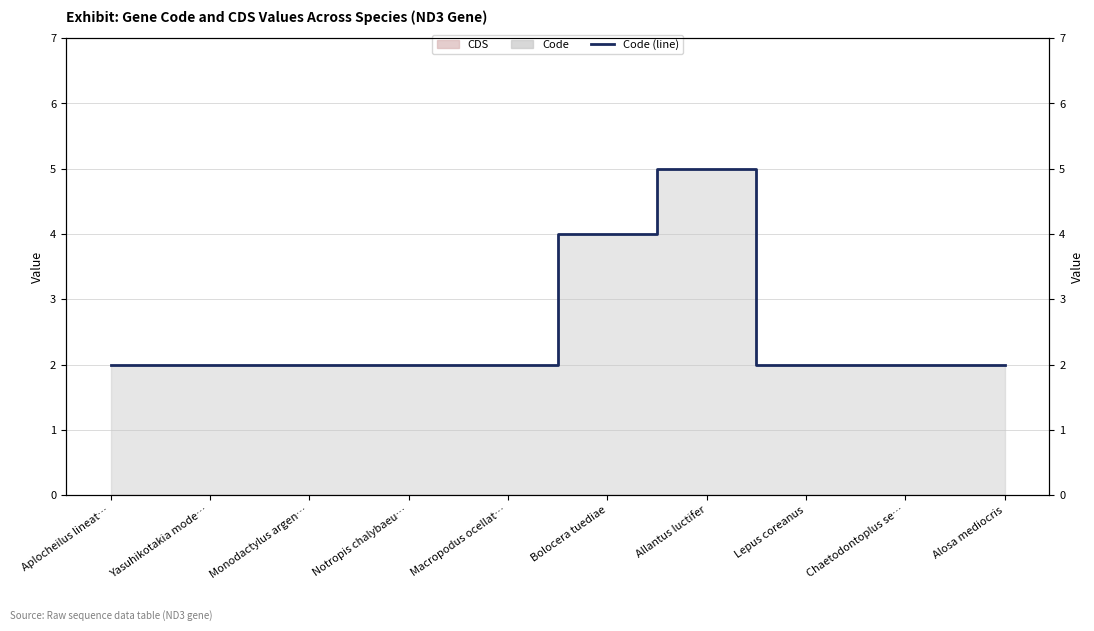

What is the difference between the second highest and second lowest values?

2